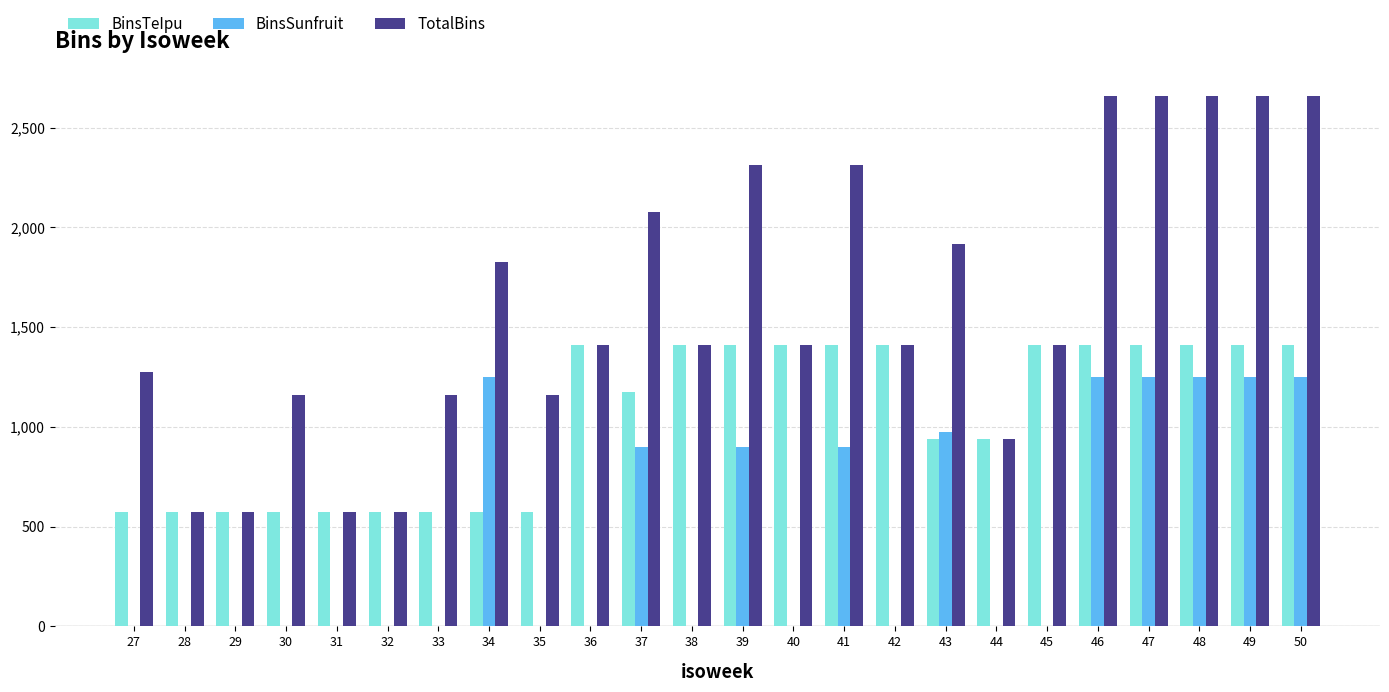

What is the total value across all series at 47?

5320